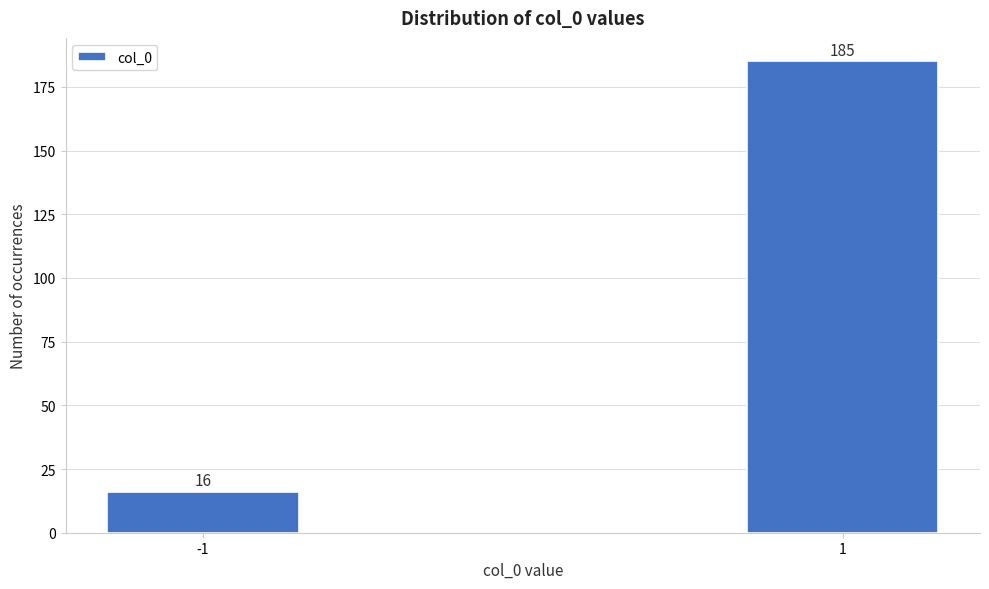

Reading left to right, what are all the values shown in this chart?

16	185